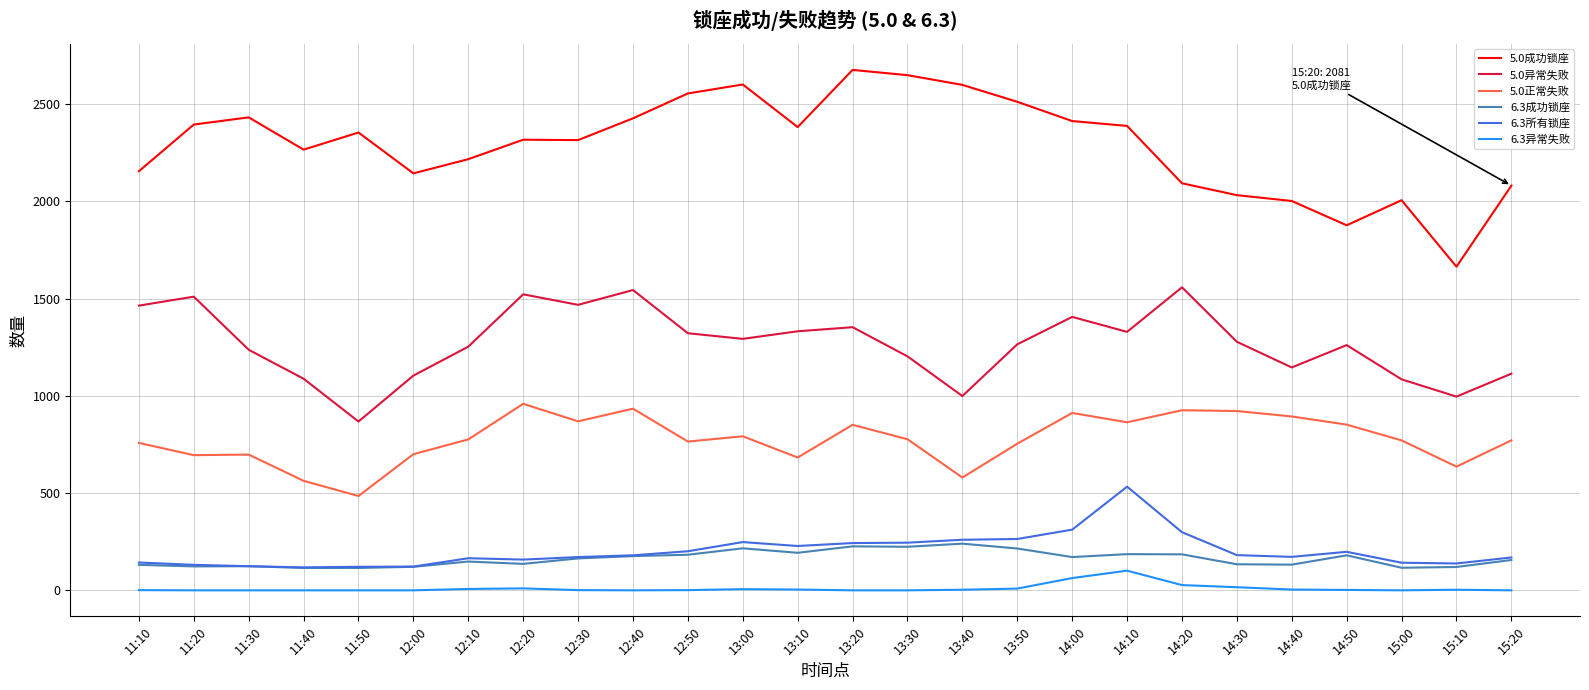

The value of 5.0正常失败 at 11:40 is 911. True or false?

False